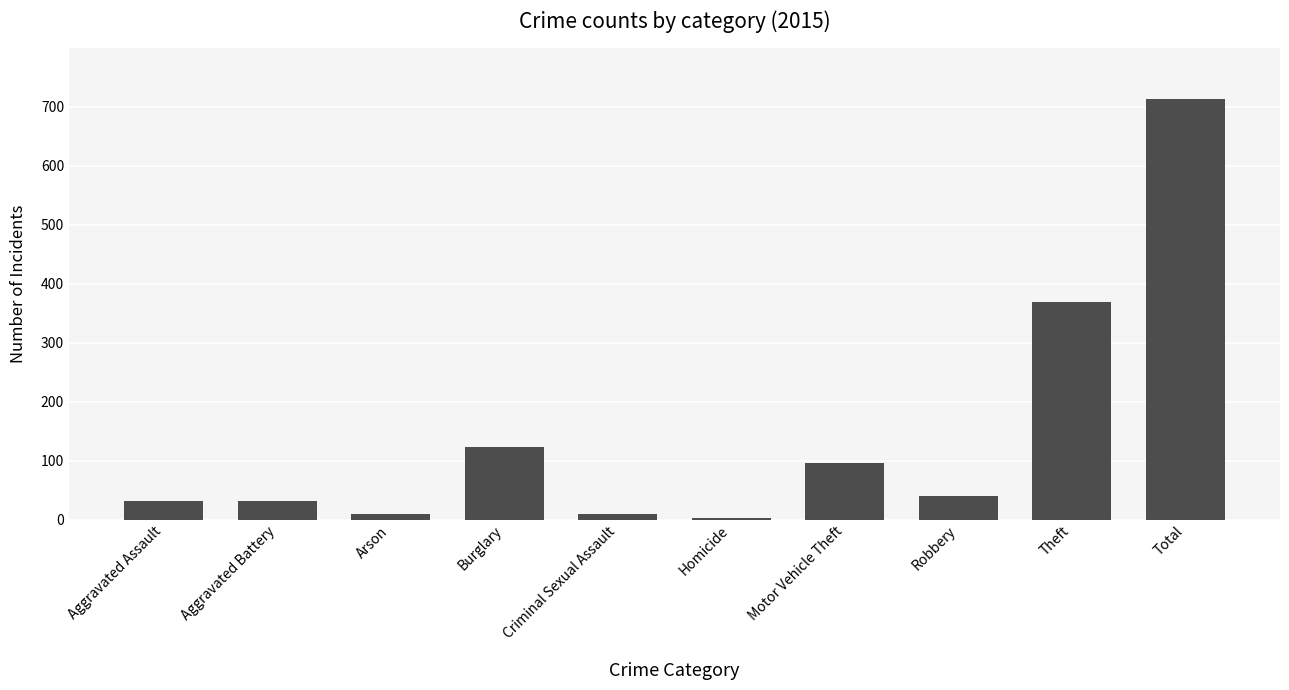

At which category does the chart reach its peak across all series?

Total